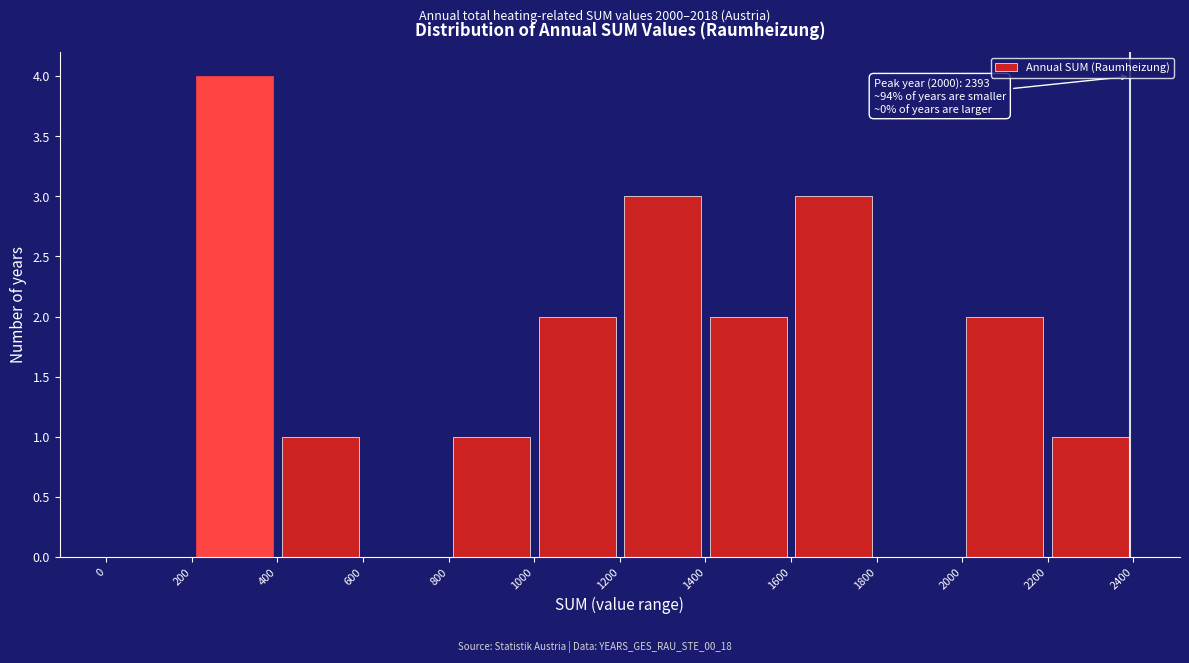

Over which range of the x-axis is the bar tallest?

200 to 400